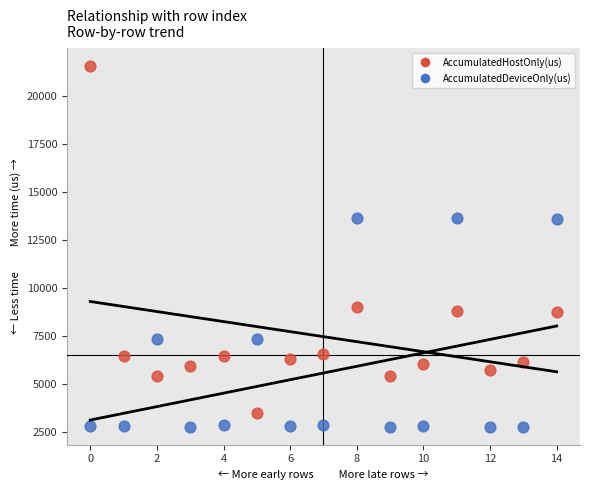

Which series has the widest spread of Y values?

AccumulatedHostOnly(us)